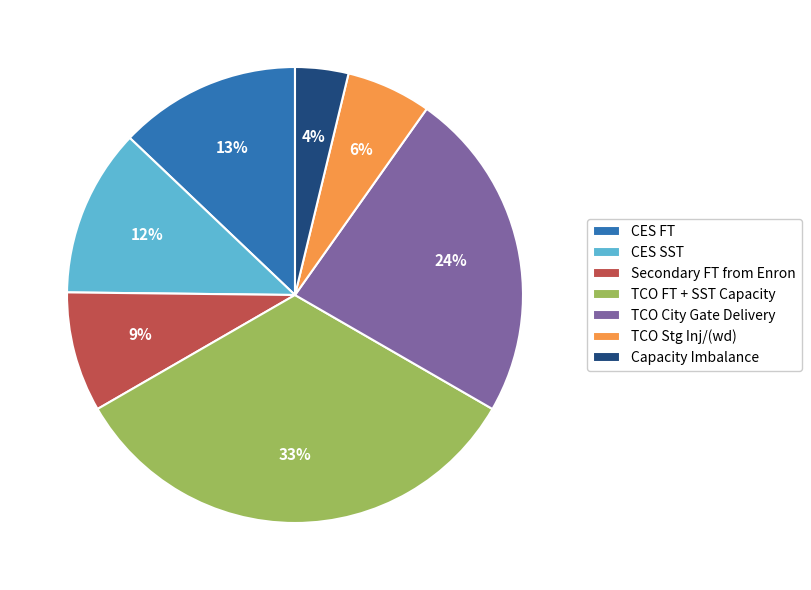

Which category has the biggest portion of the pie?

TCO FT + SST Capacity